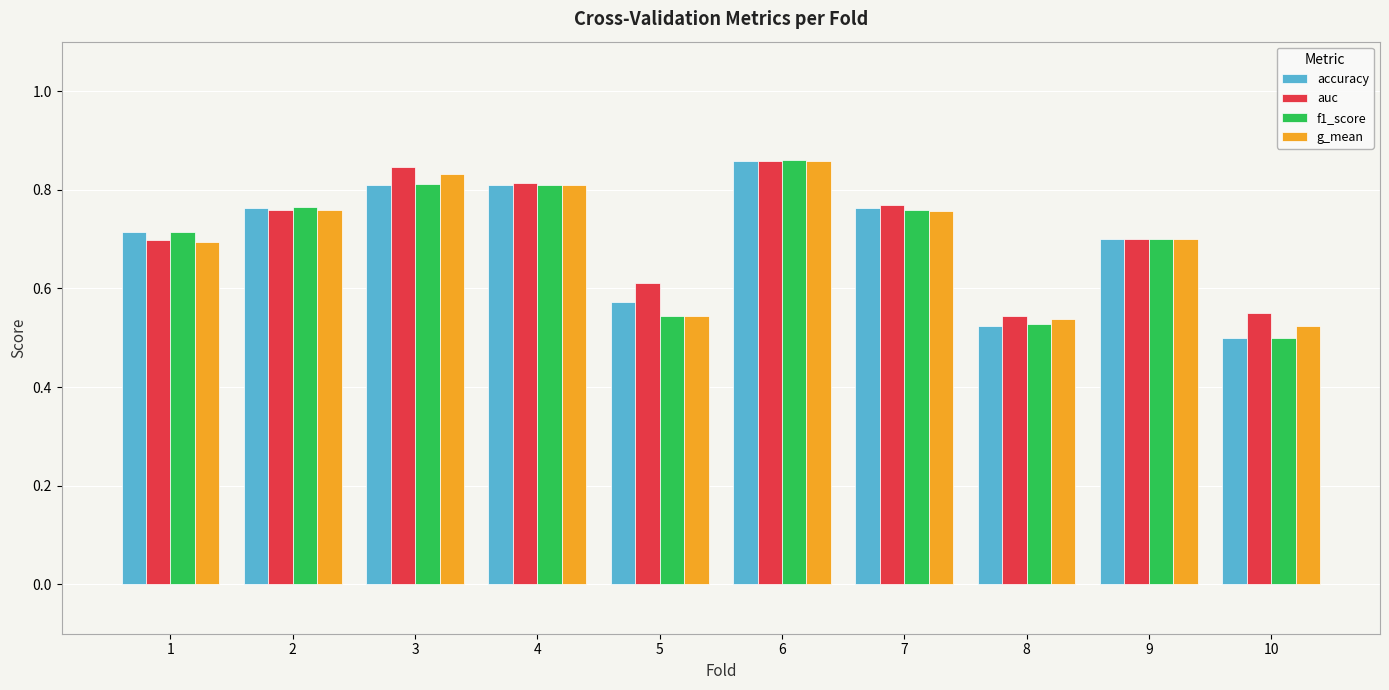

Which series changed the most between 4 and 6?

f1_score